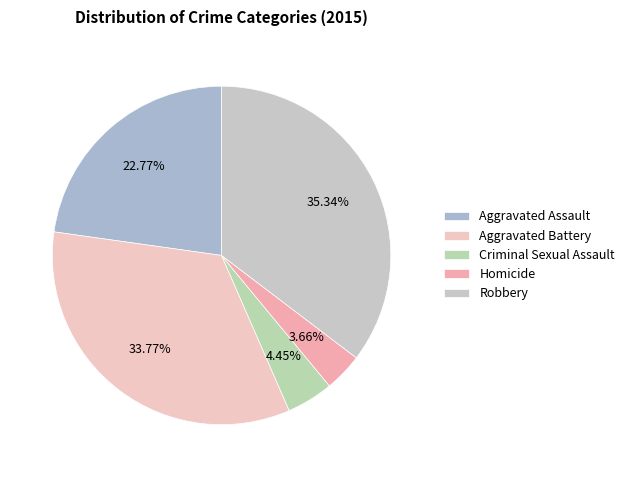

To the nearest percent, what is the difference between the largest and smallest slice percentages?

32%